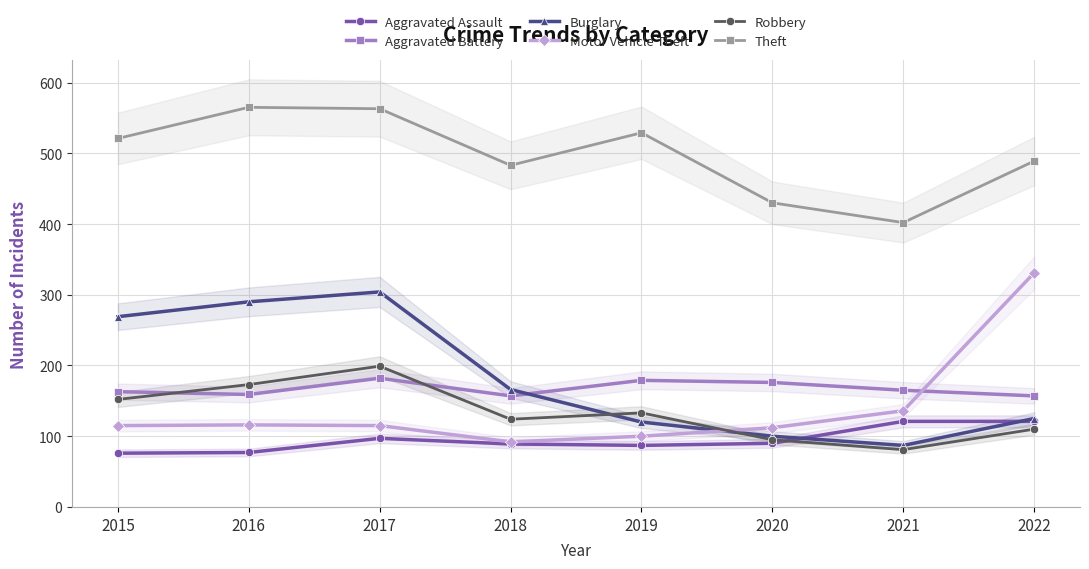

How many values in the Robbery series are below 133?

4